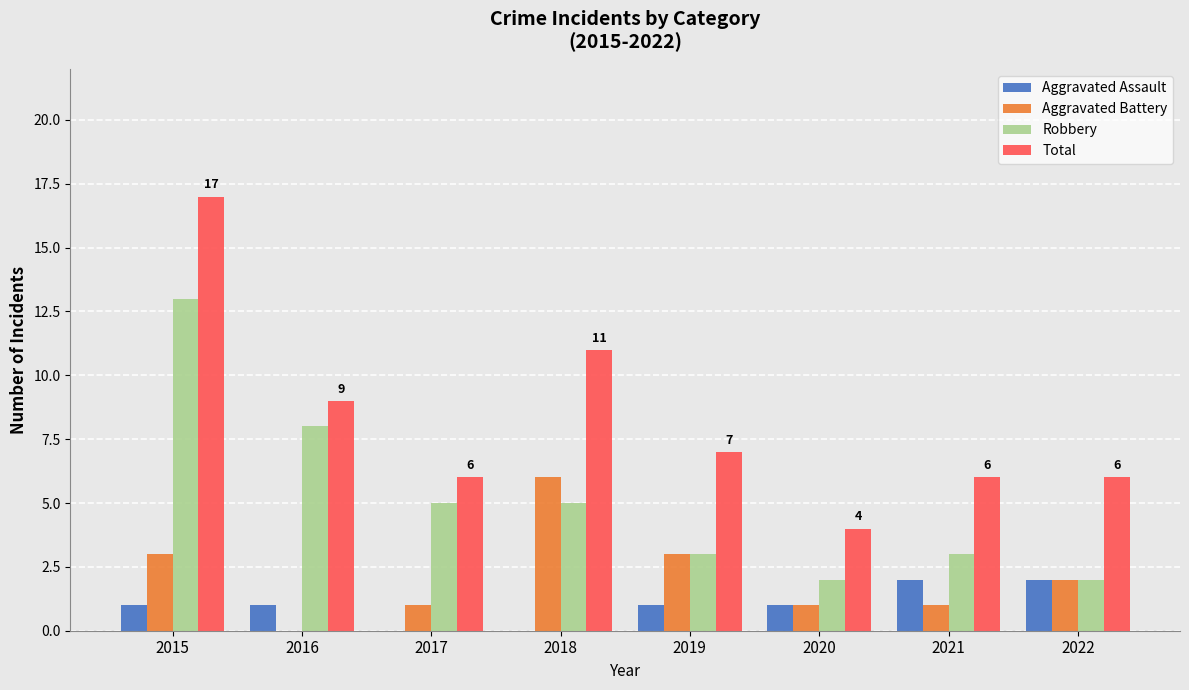

Count the number of categories in the chart.

8